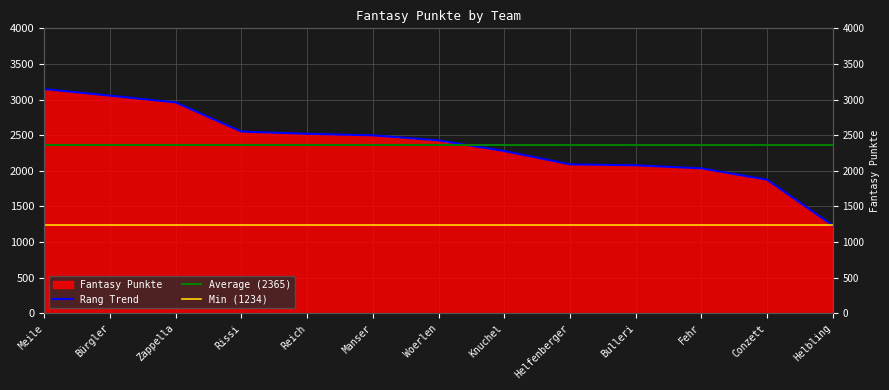

True or false: the data has more than 0 interior local peaks.

False